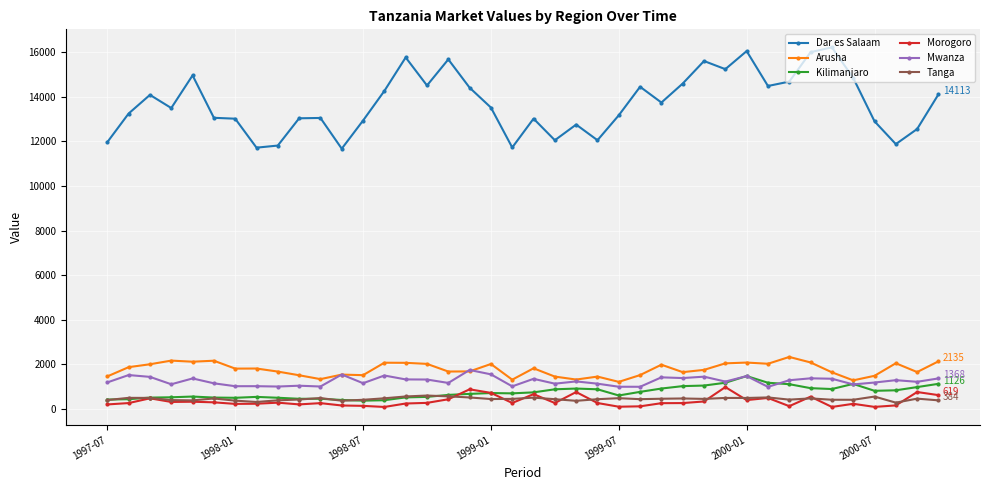

What is the maximum value for Mwanza?

1747.2